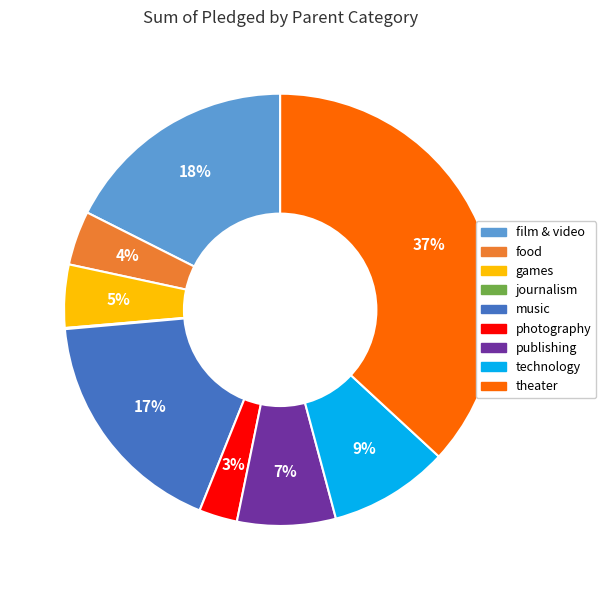

Between technology and theater, which is larger?

theater